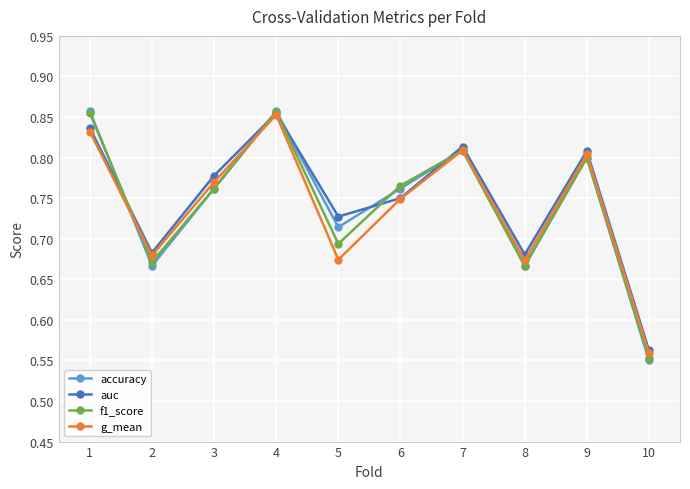

Is the value of g_mean at 2 greater than the value of accuracy at 2?

Yes